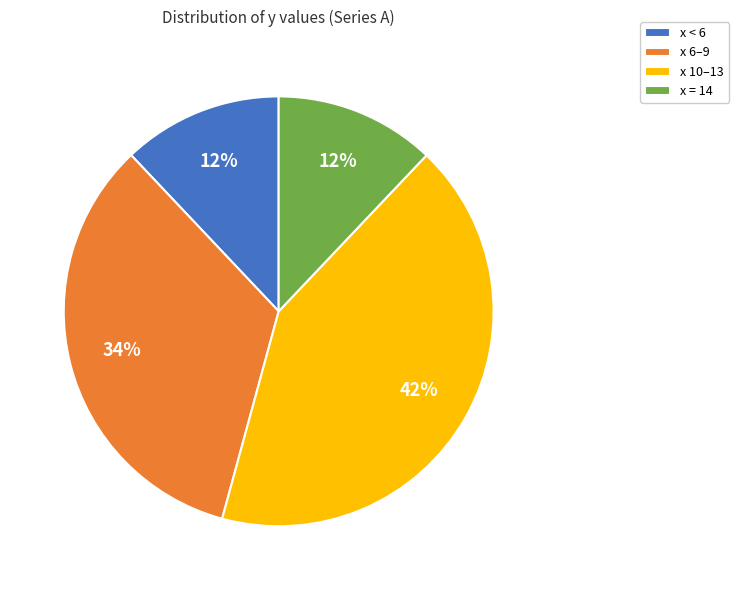

True or false: x 10–13 accounts for 27% of the total.

False